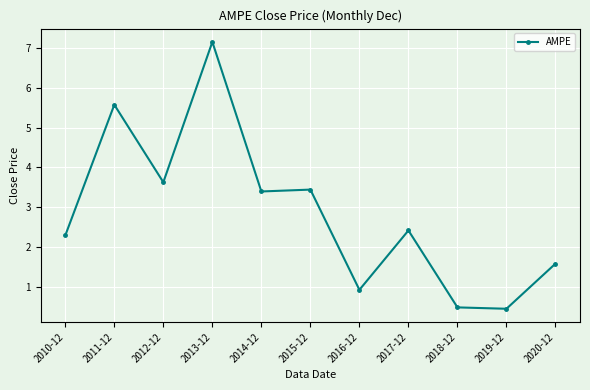

What is the maximum value shown in the chart?

7.2